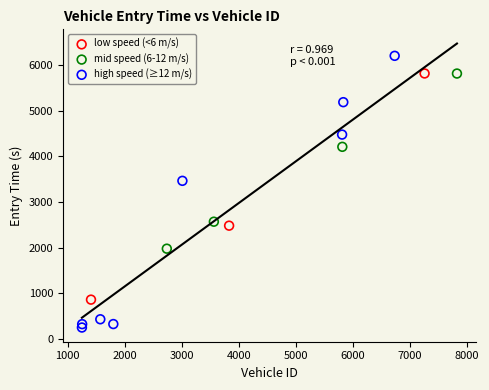

Which series contains the highest Y value?

high speed (≥12 m/s)